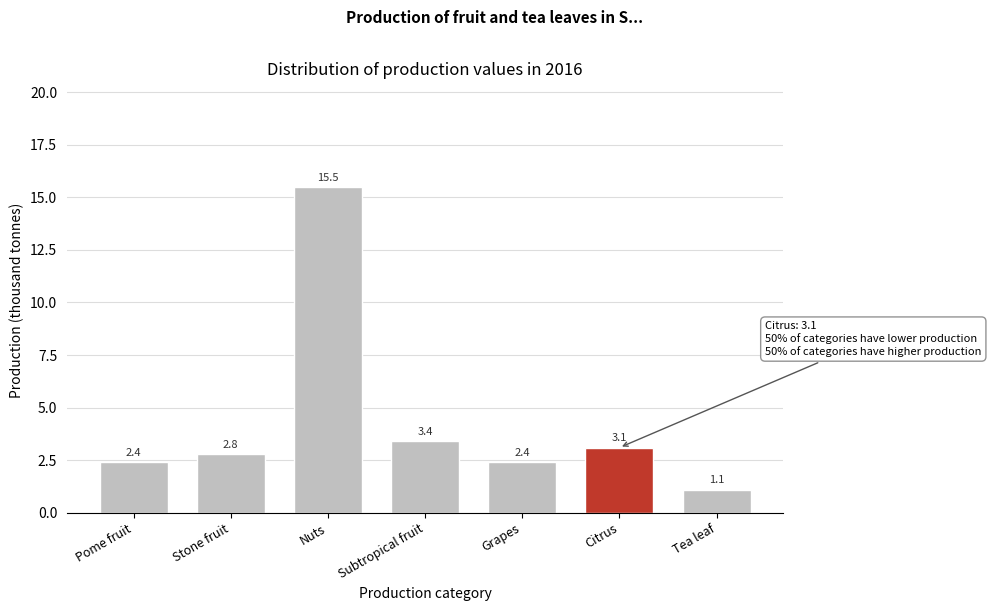

Reading left to right, transcribe all the data shown in this chart.

Pome fruit=2.4	Stone fruit=2.8	Nuts=15.5	Subtropical fruit=3.4	Grapes=2.4	Citrus=3.1	Tea leaf=1.1